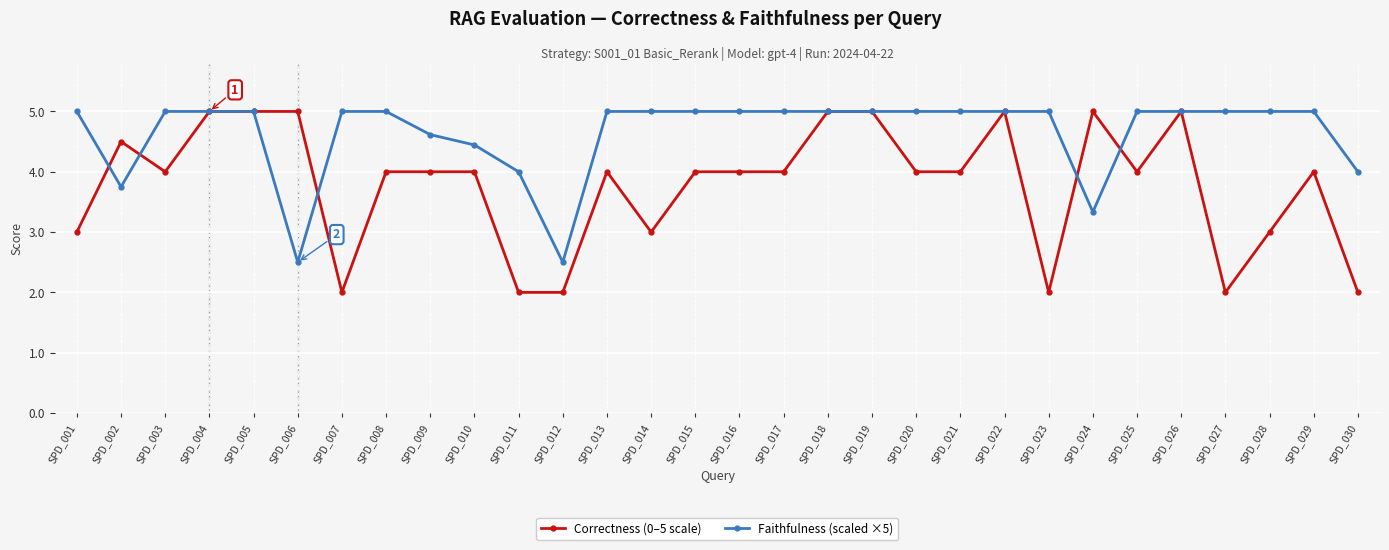

What is the minimum value shown in the chart?

2.0